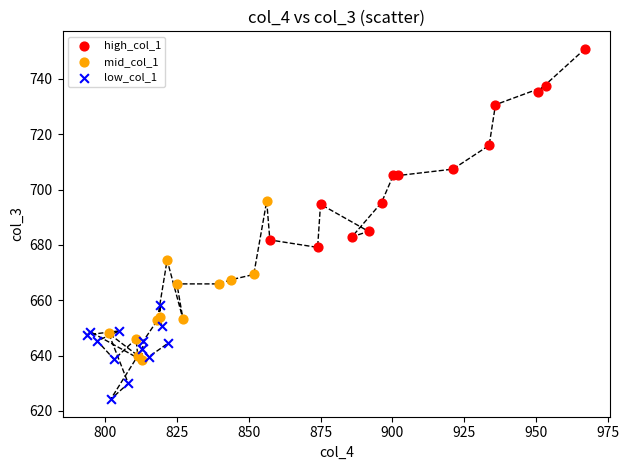

Which series contains the lowest Y value?

low_col_1